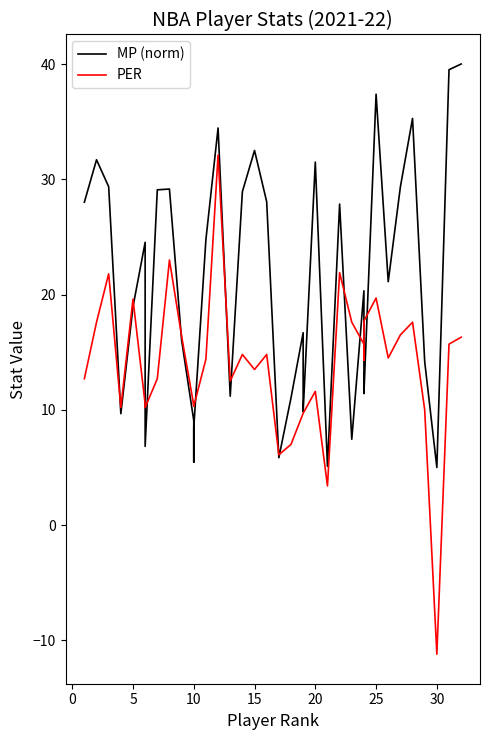

Is this an area chart (filled region under the line)?

No